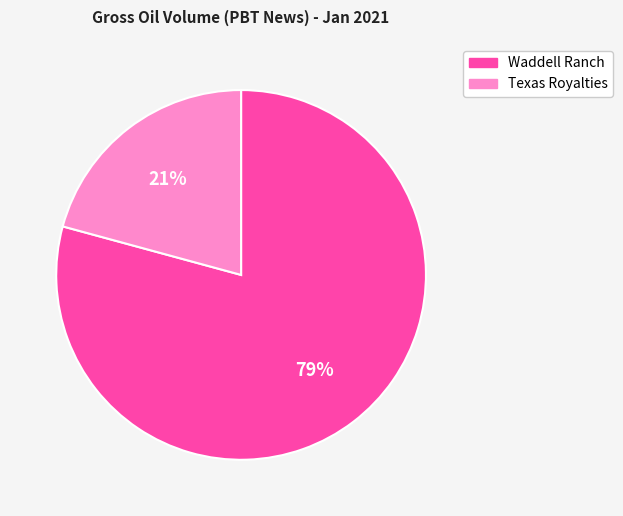

The Waddell Ranch slice represents 86% of the pie. True or false?

False